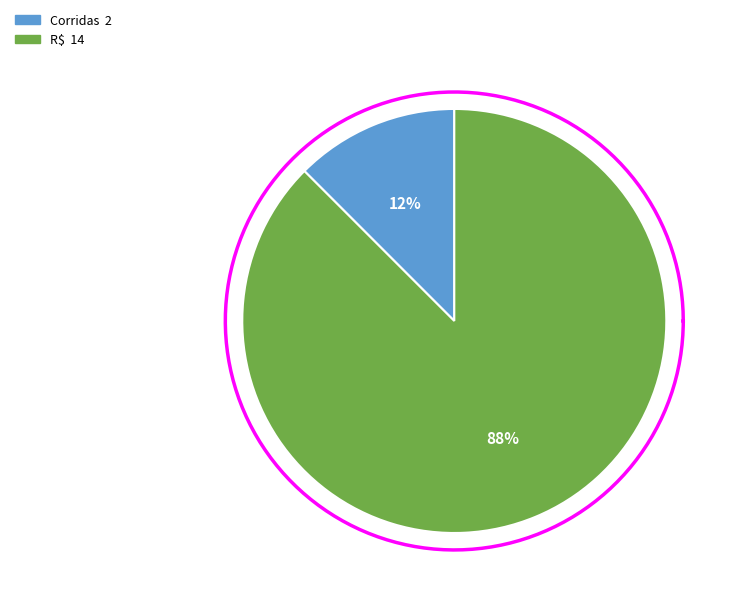

Does Corridas account for over 50% of the chart?

No